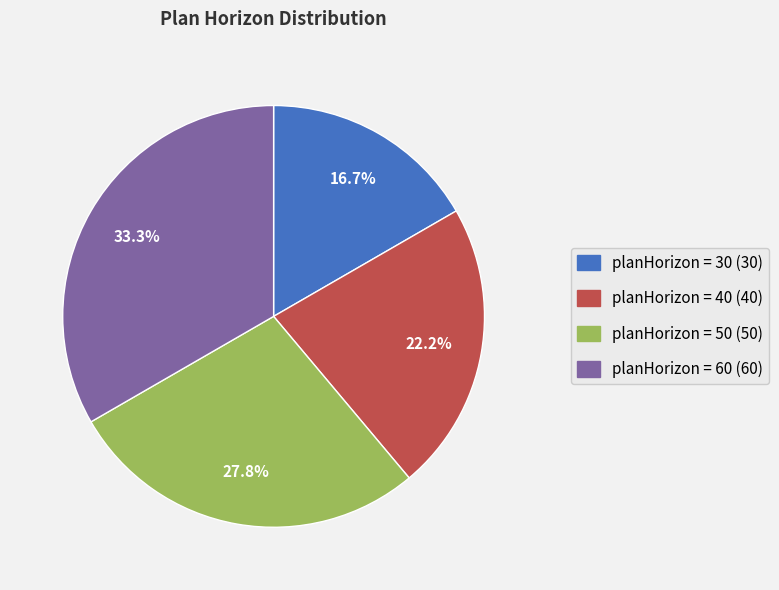

Is there any slice that represents more than half of the pie?

No